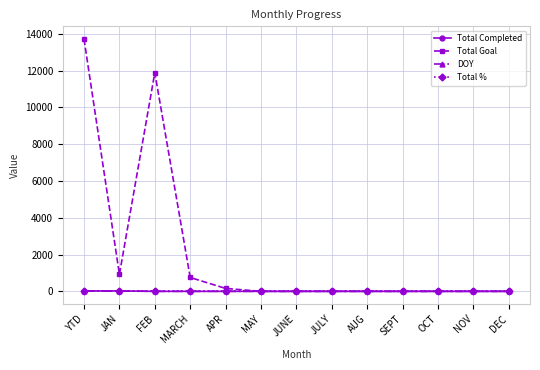

The DOY series shows 0 at MARCH. True or false?

True